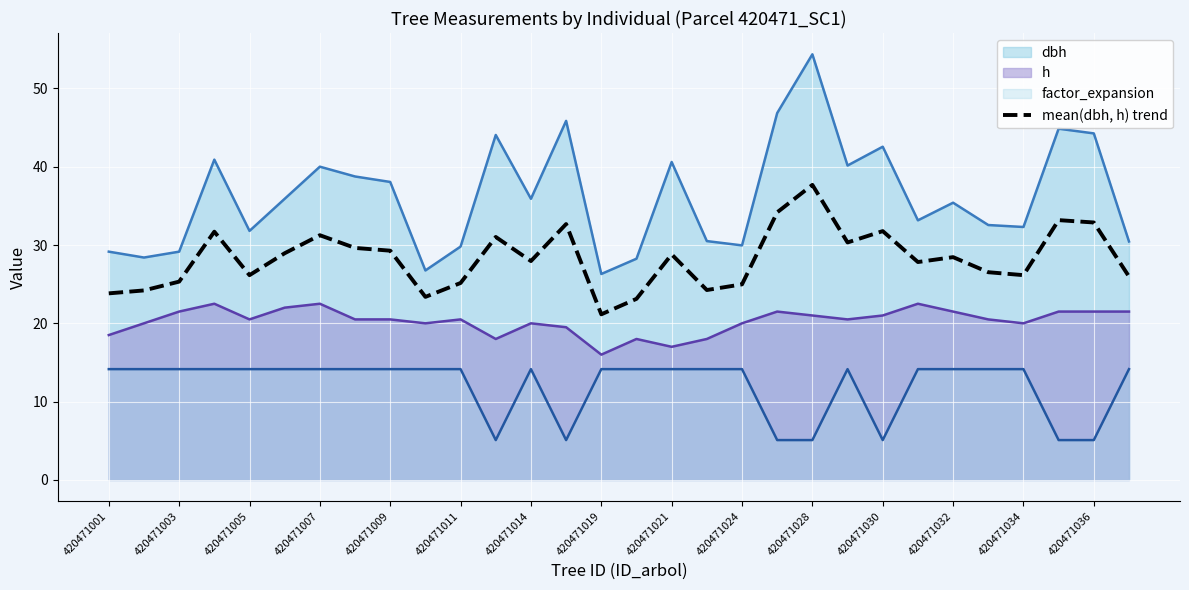

How many data points are less than 28?

15